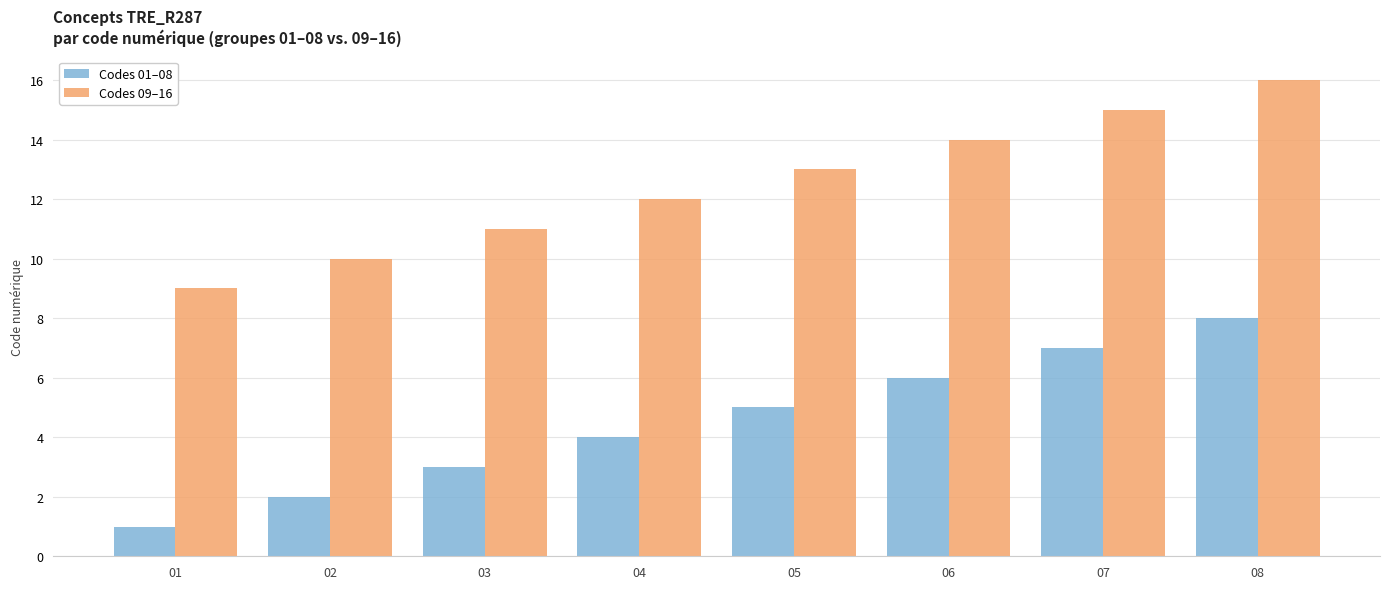

What are all the series names shown in the legend?

Codes 01–08, Codes 09–16